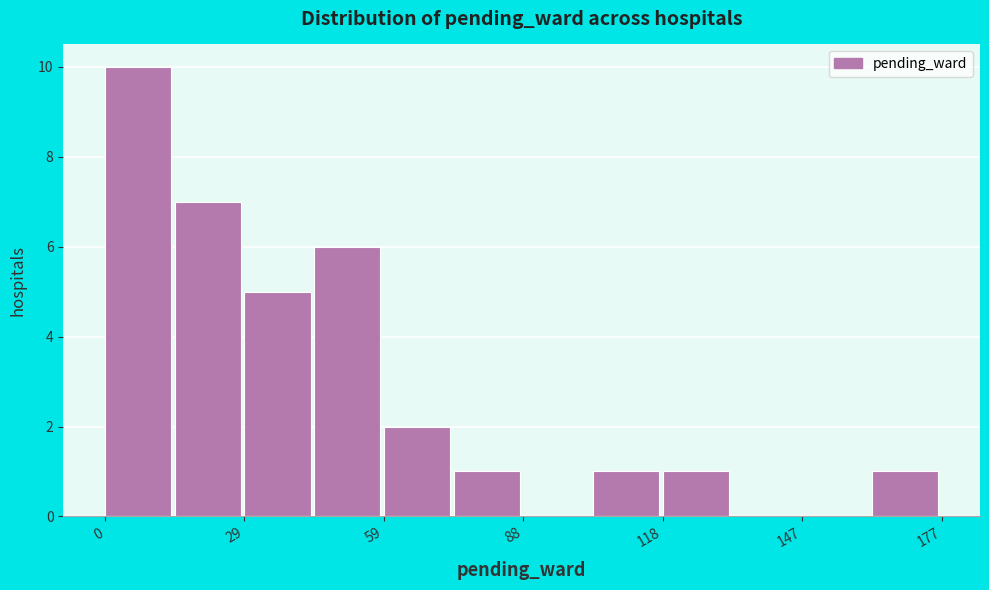

Around what value on the x-axis is the tallest bar? Give the approximate position of its centre, as read against the axis.

5